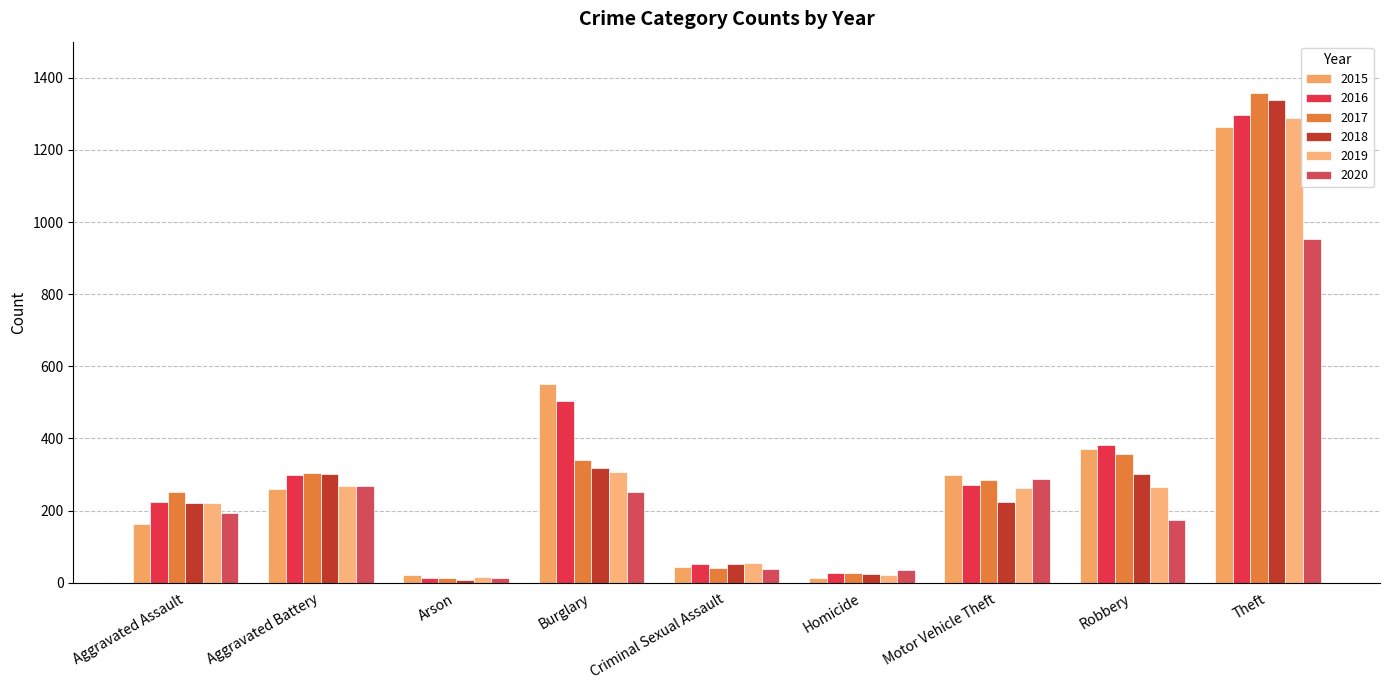

Between Aggravated Battery and Theft, which series saw the biggest shift?

2017